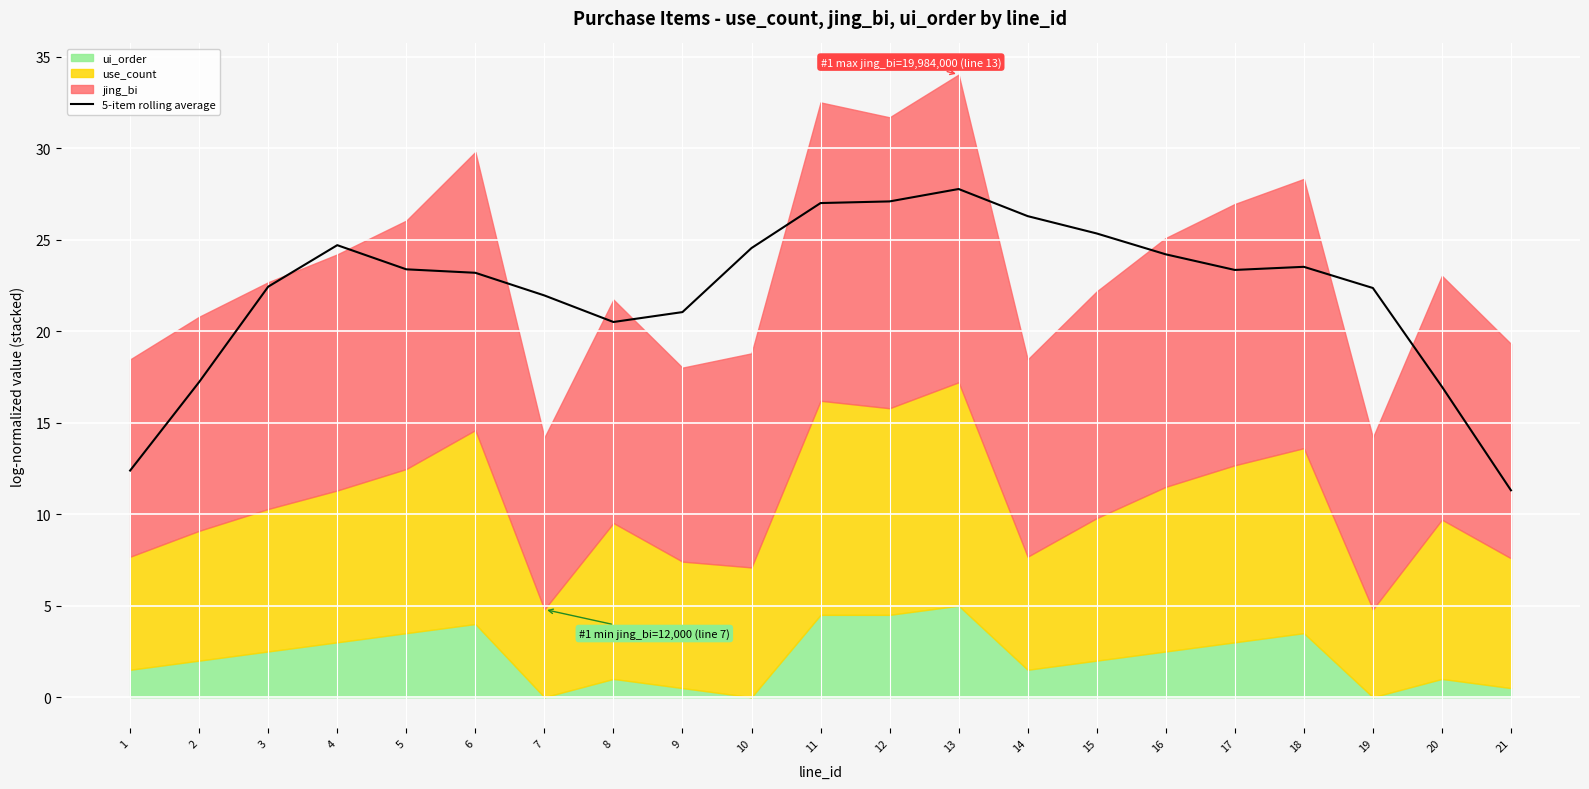

Where is the first local minimum?

8